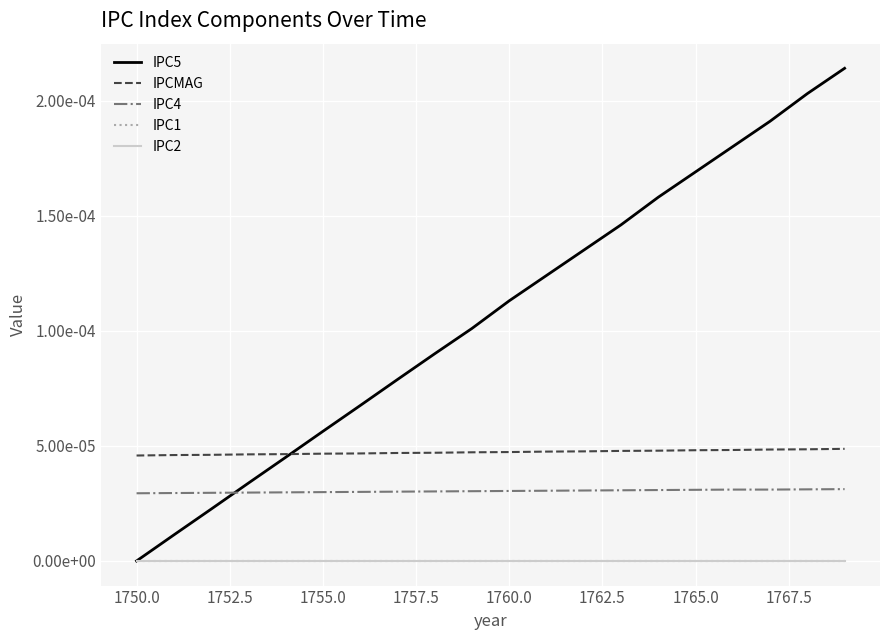

Does the chart display data point markers on the line(s)?

No